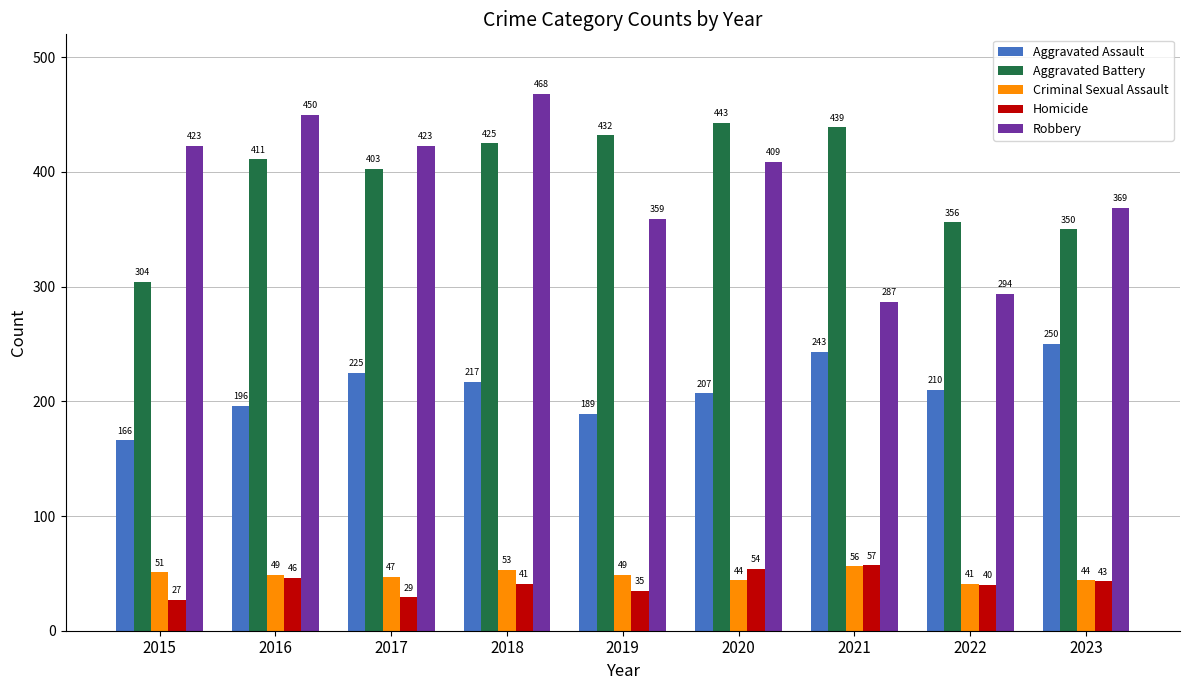

List the labels in order of Aggravated Assault value, largest first.

2023, 2021, 2017, 2018, 2022, 2020, 2016, 2019, 2015